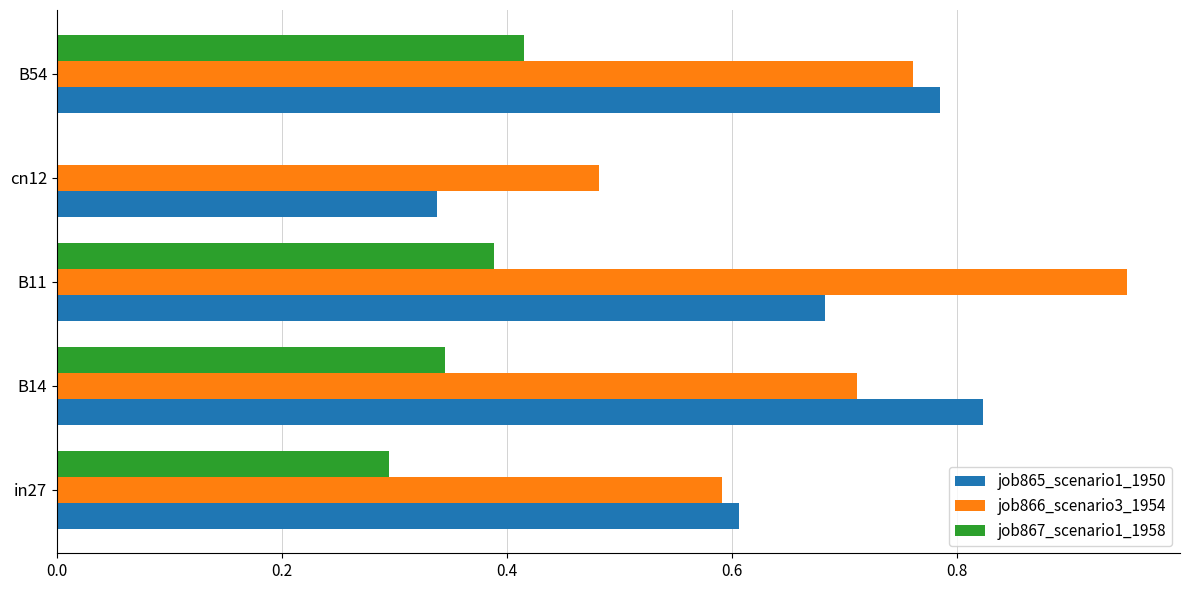

How many categories are shown in the chart?

5